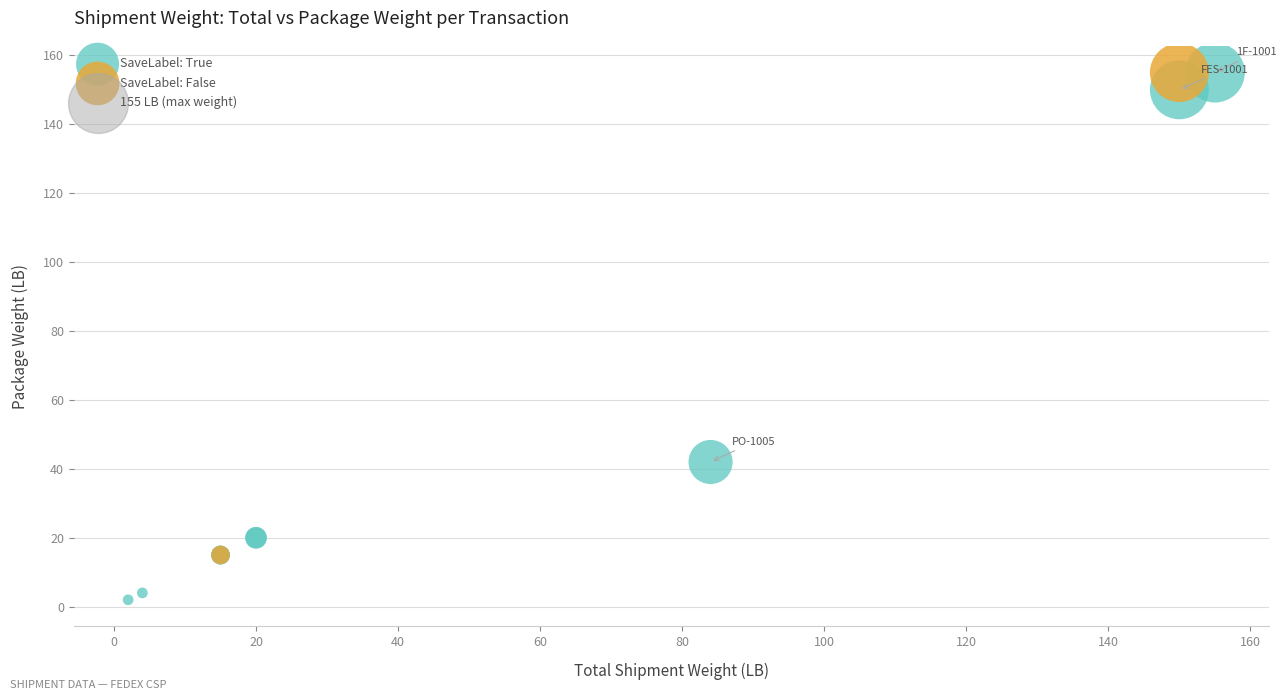

Which series has the widest spread of Y values?

SaveLabel: True